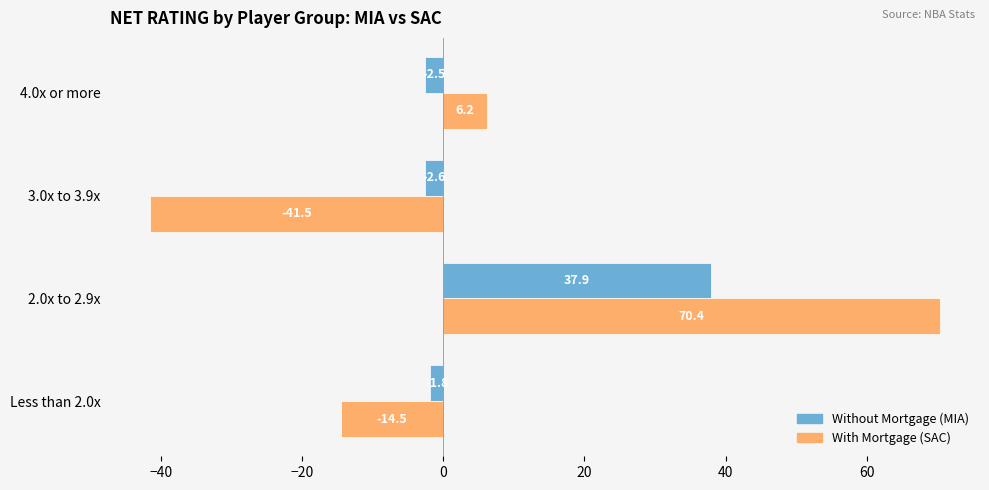

At which category is the sum across all series the highest?

2.0x to 2.9x